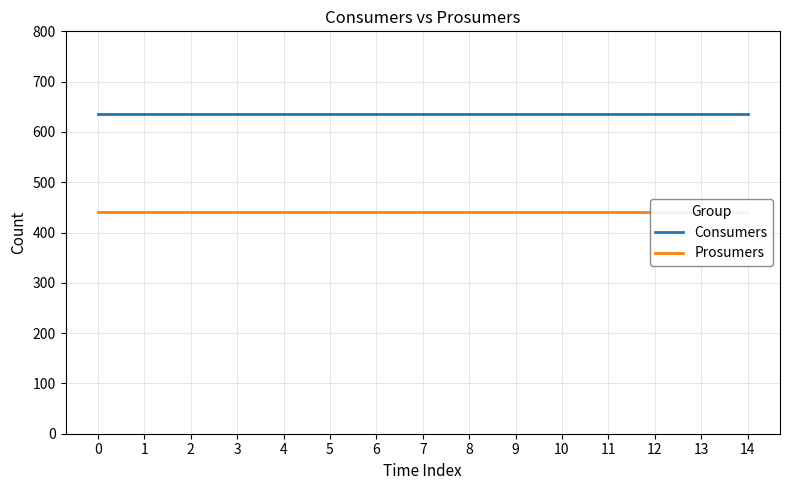

Rank the series at 10 from lowest to highest value.

Prosumers, Consumers